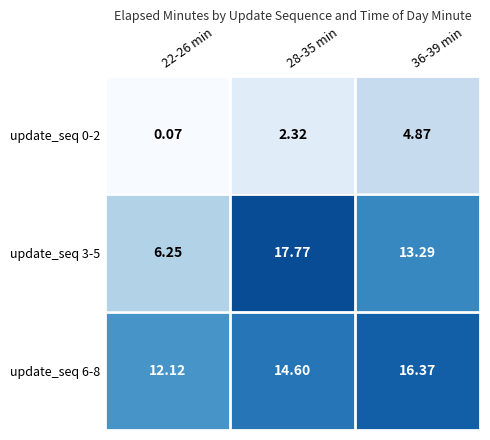

Is the value of update_seq 0-2 at 36-39 min greater than the value of update_seq 6-8 at 28-35 min?

No